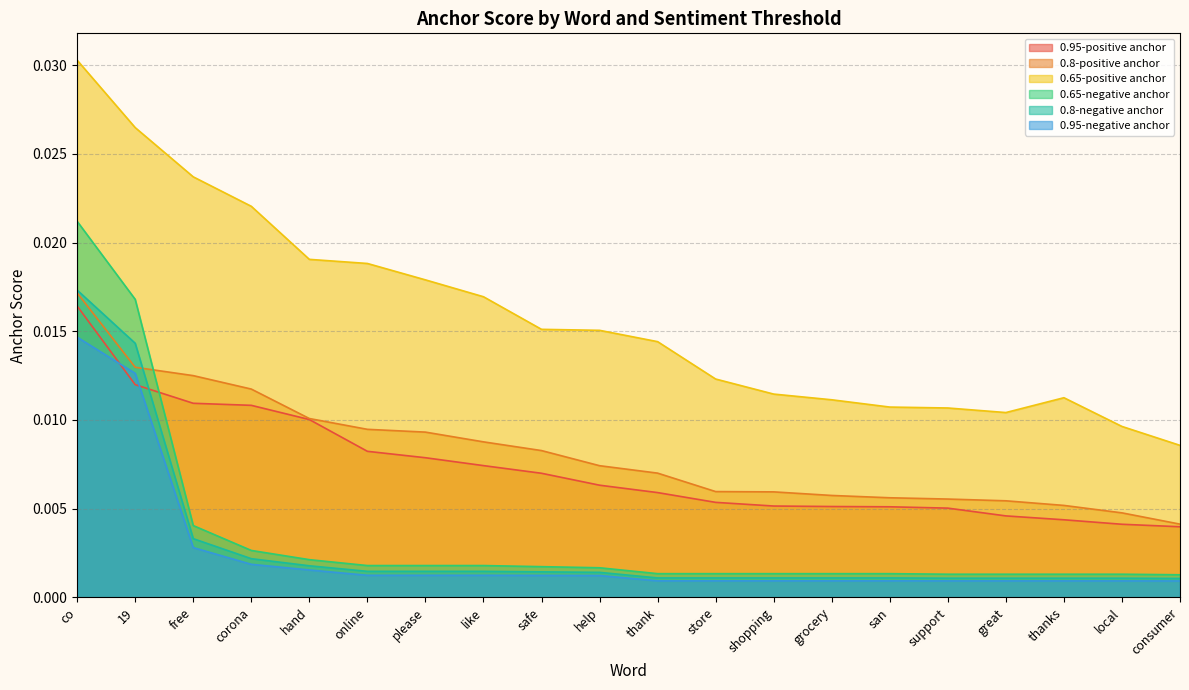

At which category does the chart reach its minimum across all series?

consumer